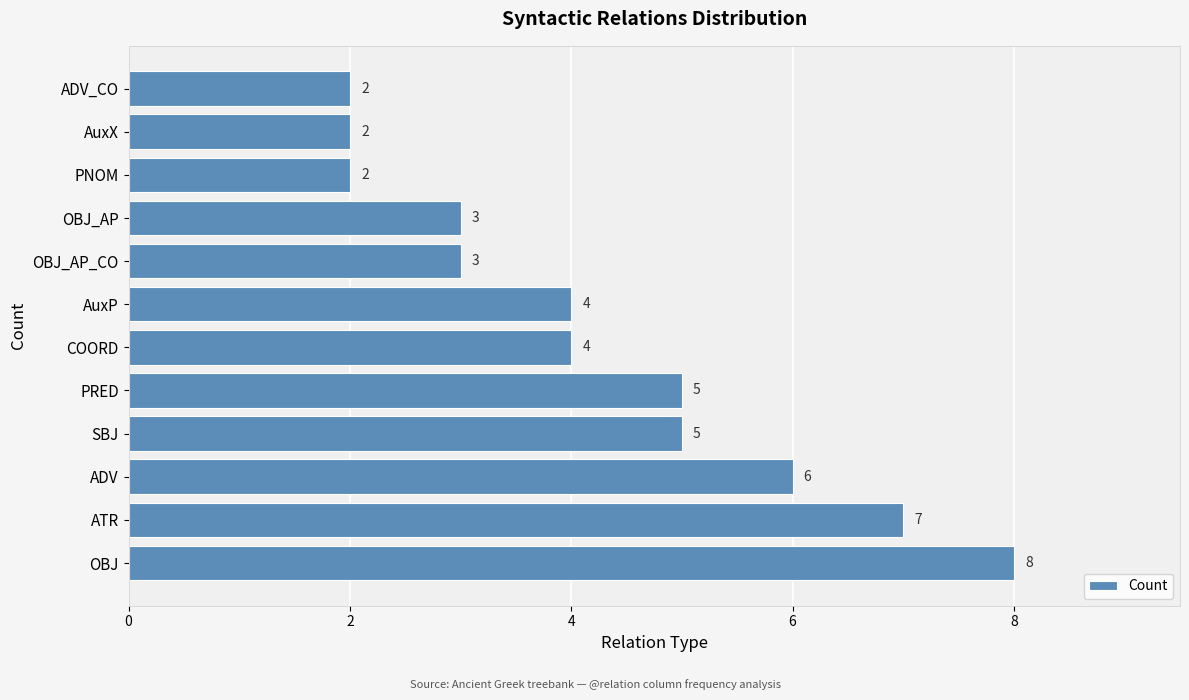

How many values are between 3 and 6?

7